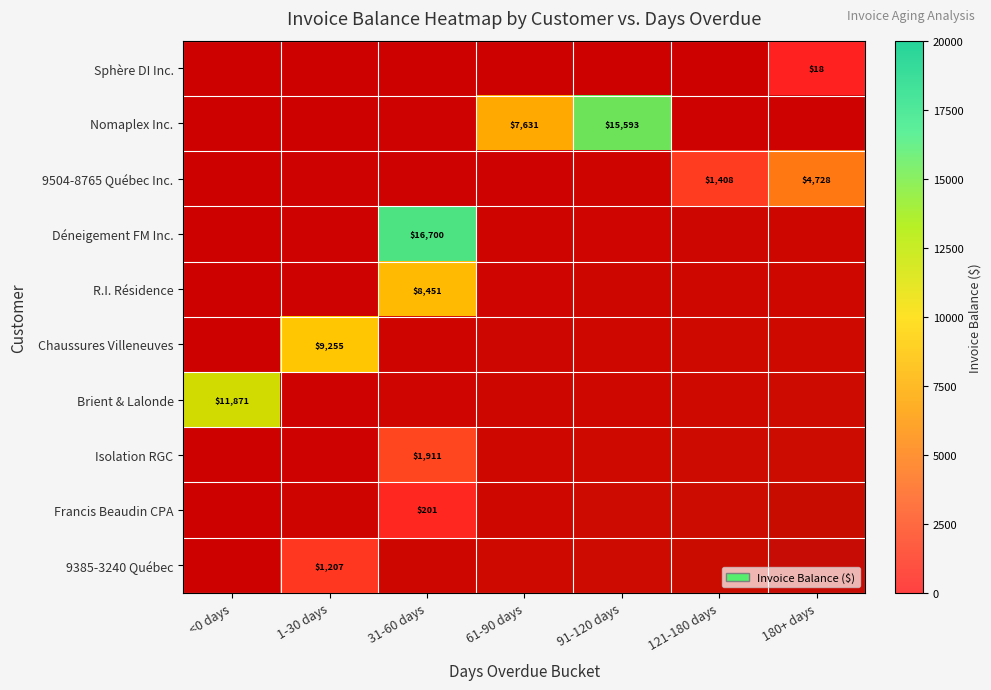

How many categories are shown in the chart?

7